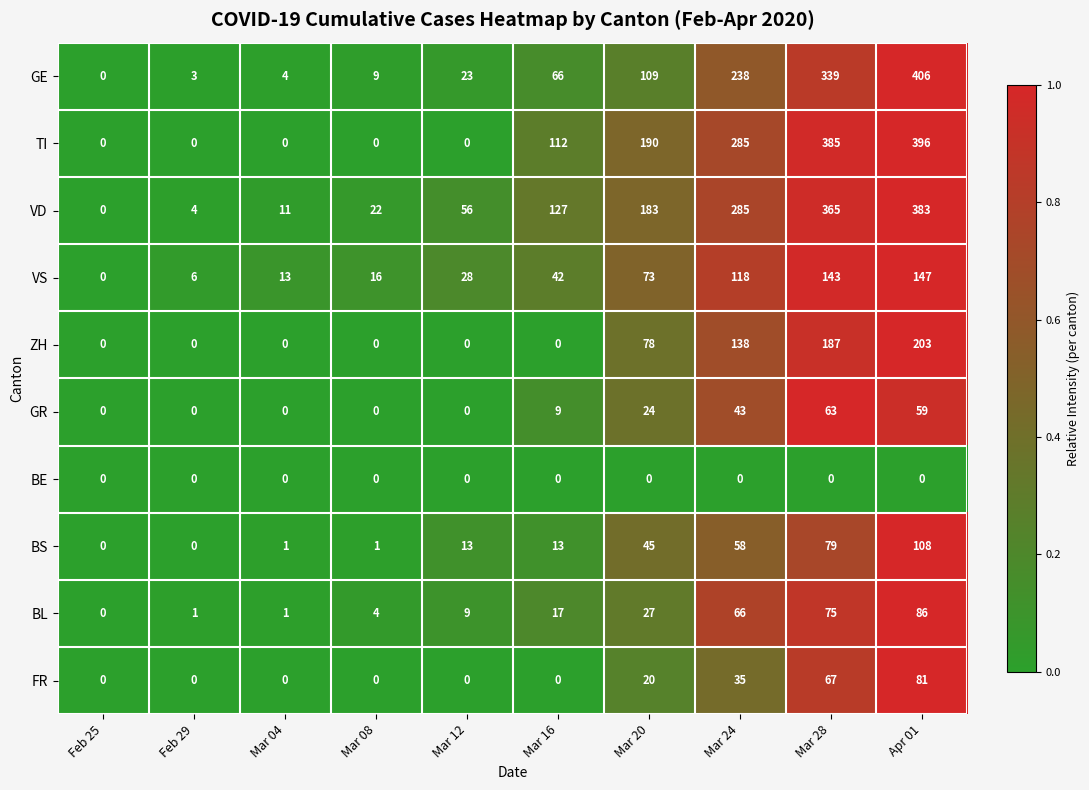

The GE series shows 4 at Mar 04. True or false?

True